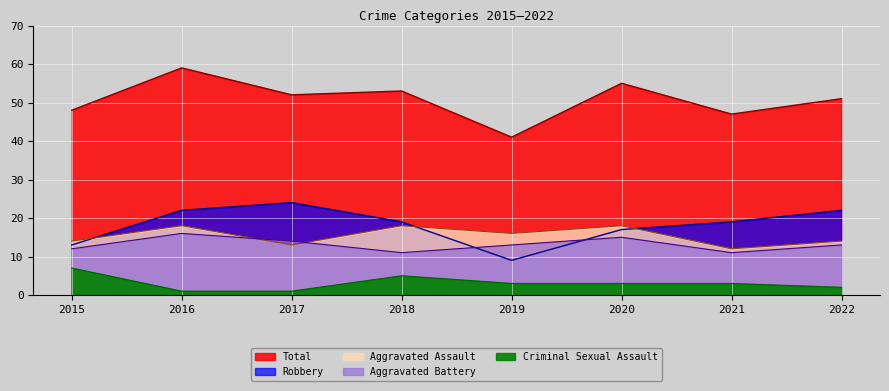

How many categories are shown in the chart?

8